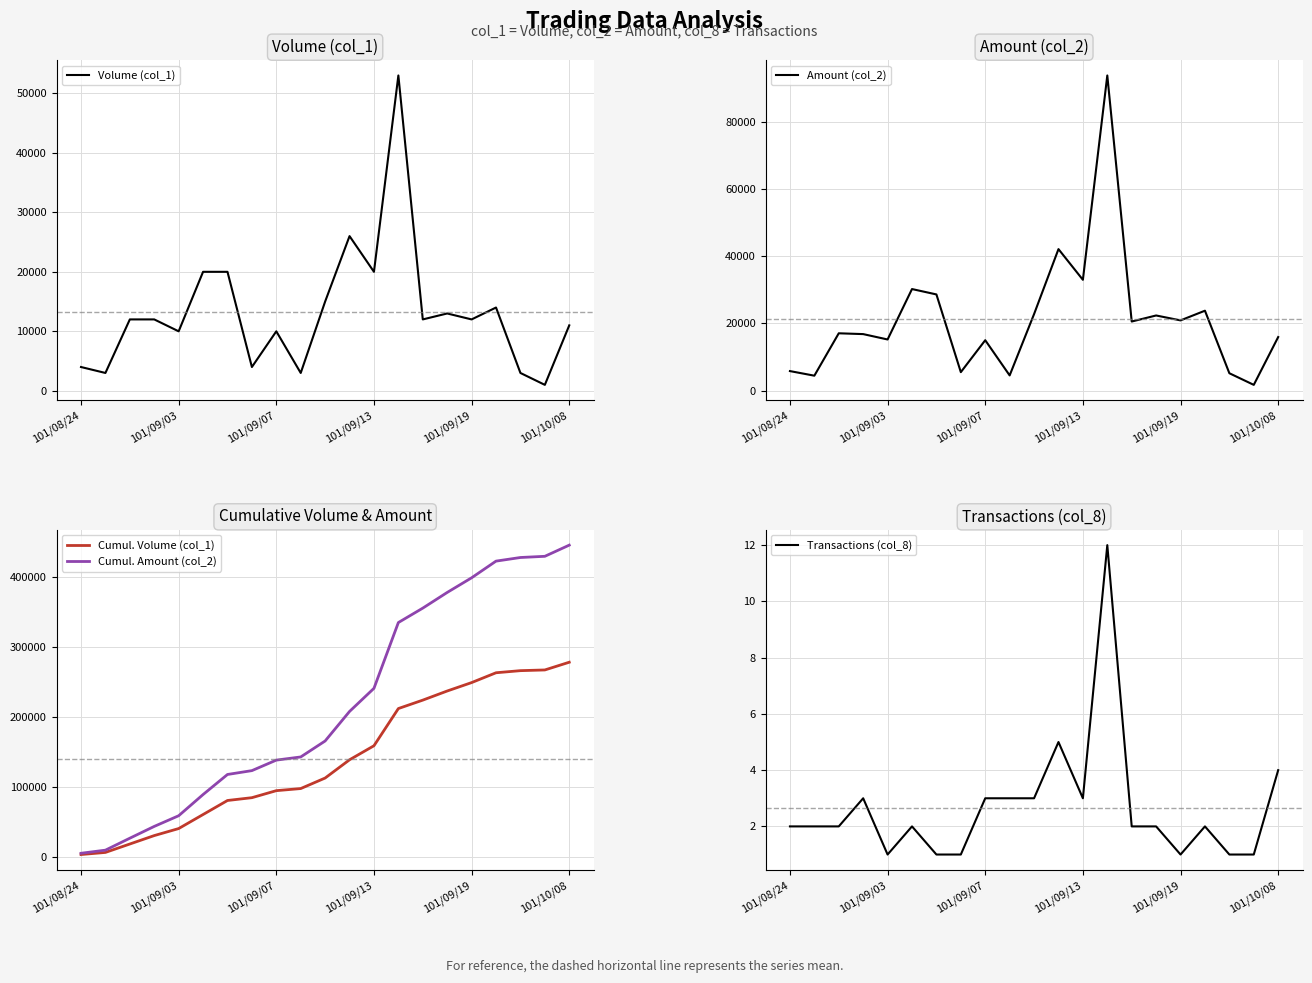

At which label does Cumul. Amount (col_2) reach its peak?

101/10/08